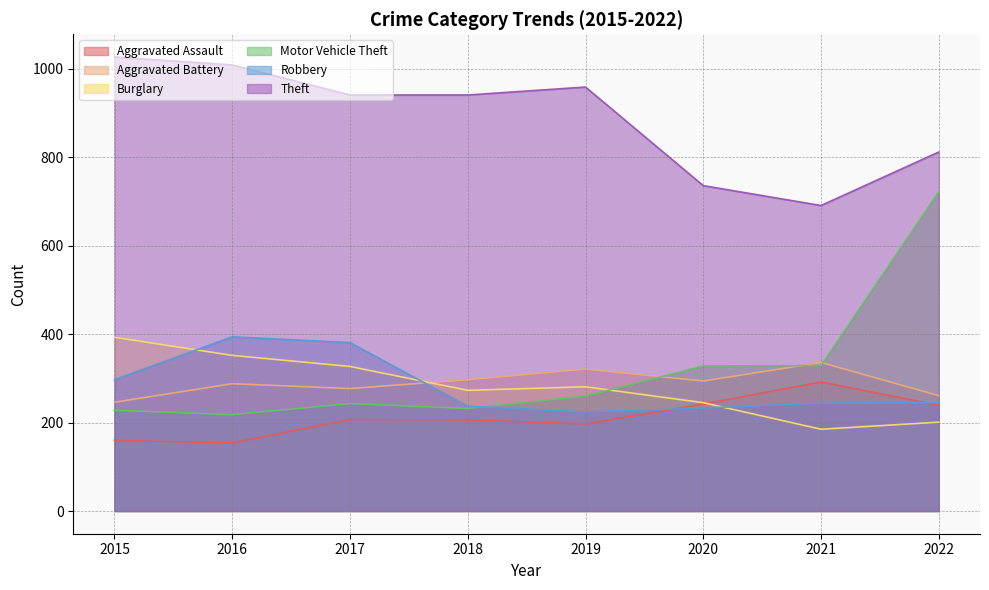

Where does the Theft series first go above 941?

2015